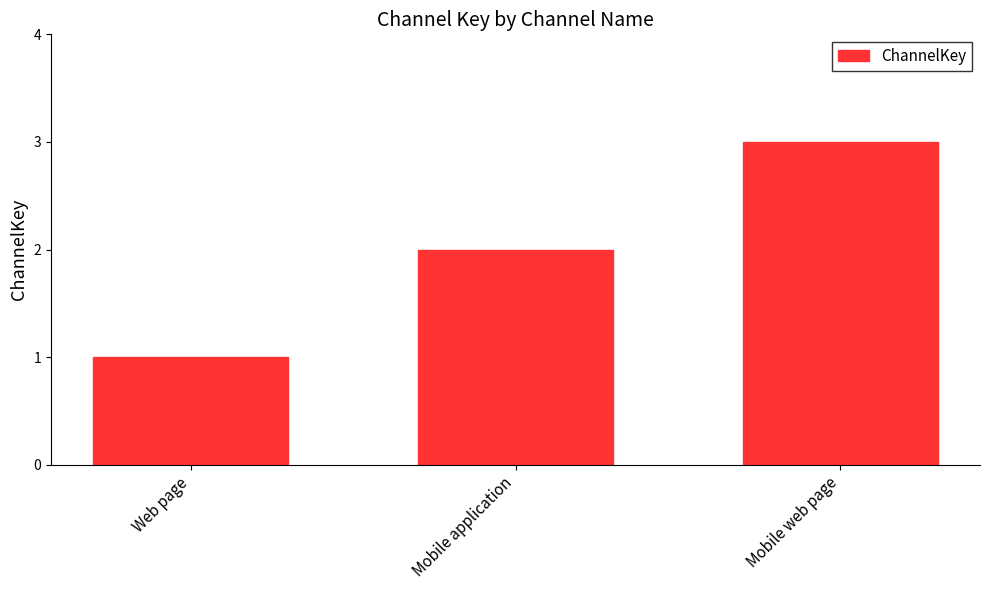

How many data points does each series have?

3